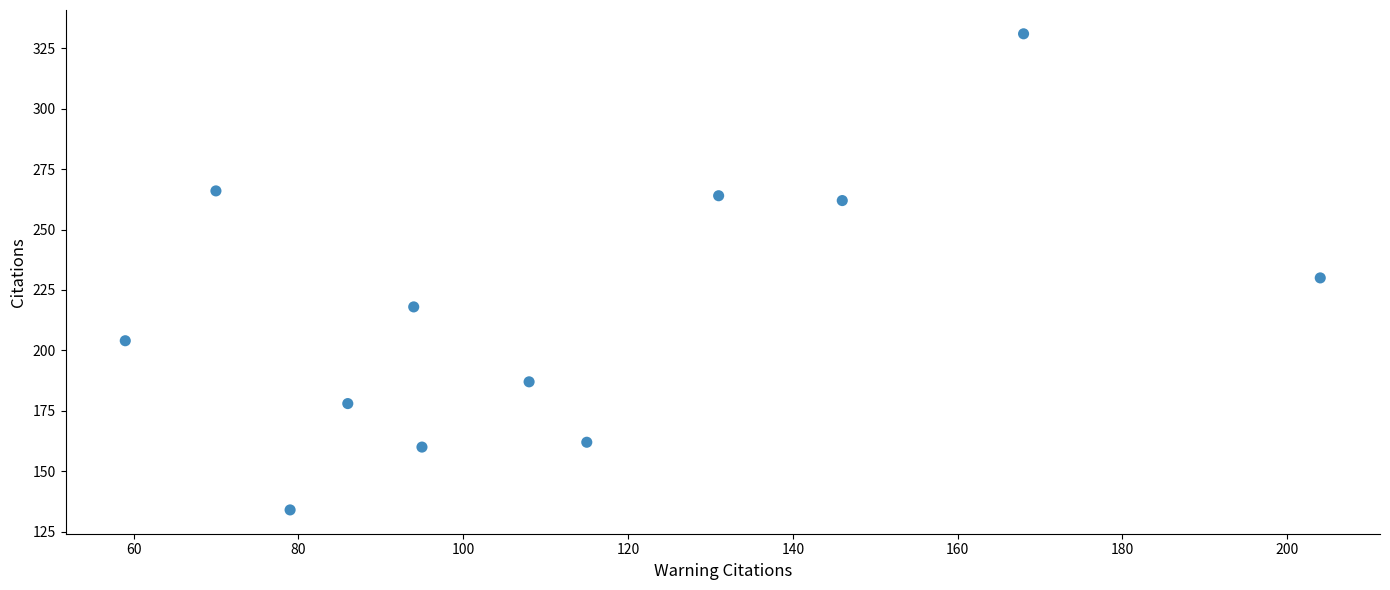

What is the average Y value?

216